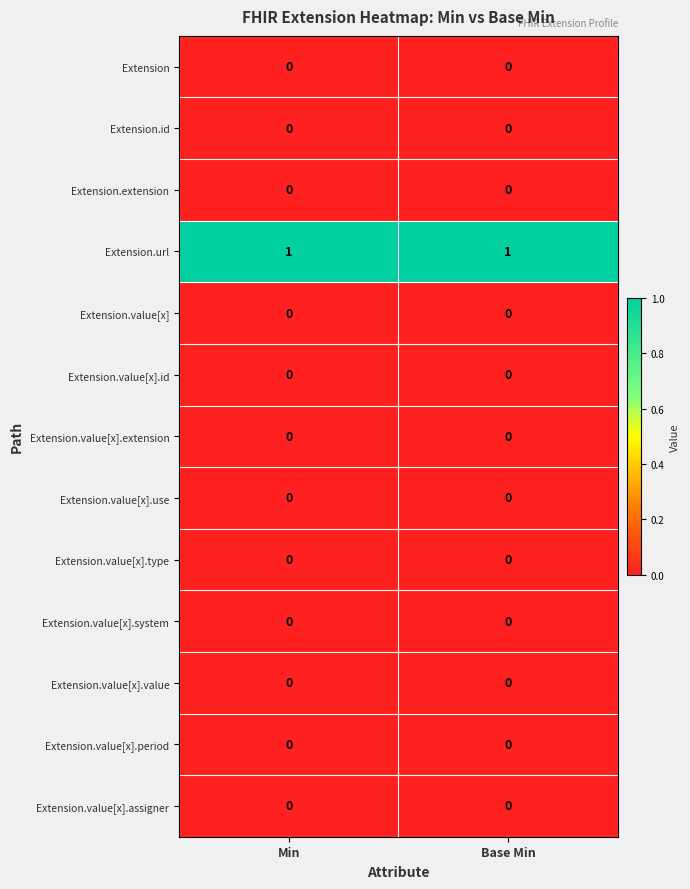

The value of Extension.value[x].assigner at Base Min is 0. True or false?

True